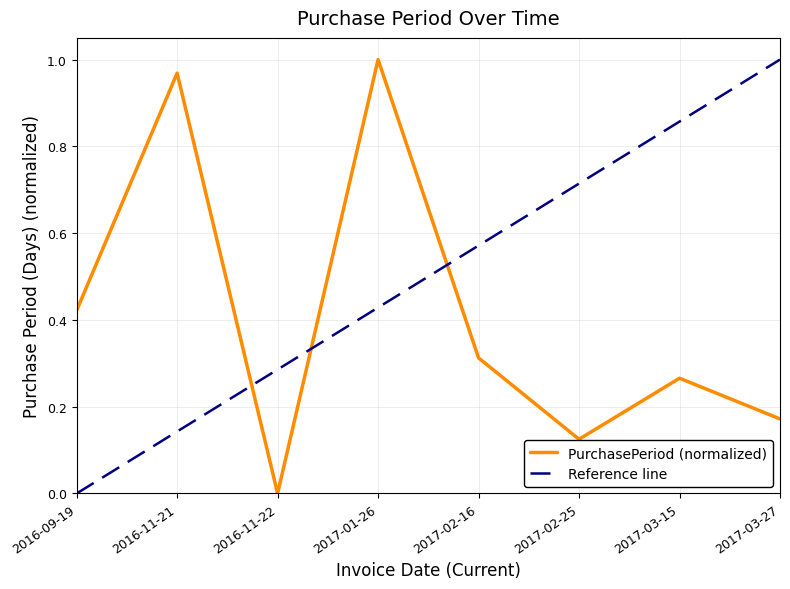

The chart shows a value of 0.0 at 2016-11-22. True or false?

True